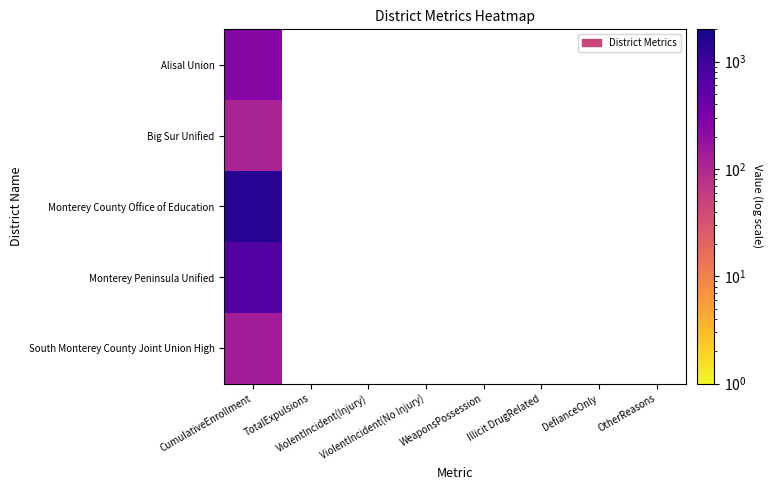

List the series in order of their peak value, lowest first.

Big Sur Unified, South Monterey County Joint Union High, Alisal Union, Monterey Peninsula Unified, Monterey County Office of Education